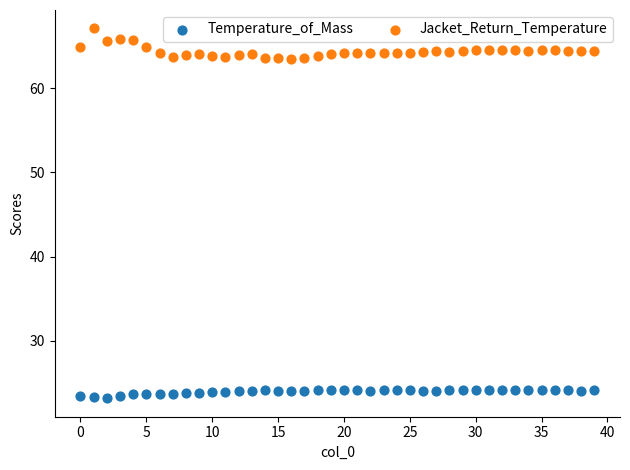

Which series reaches the maximum Y coordinate?

Jacket_Return_Temperature